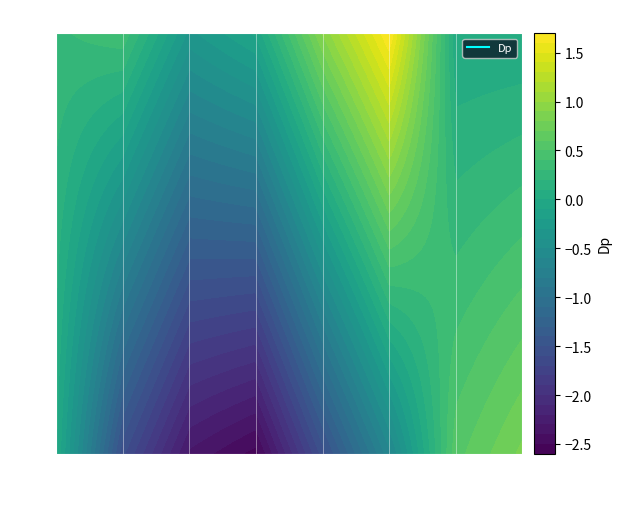

How many categories are shown in the chart?

14